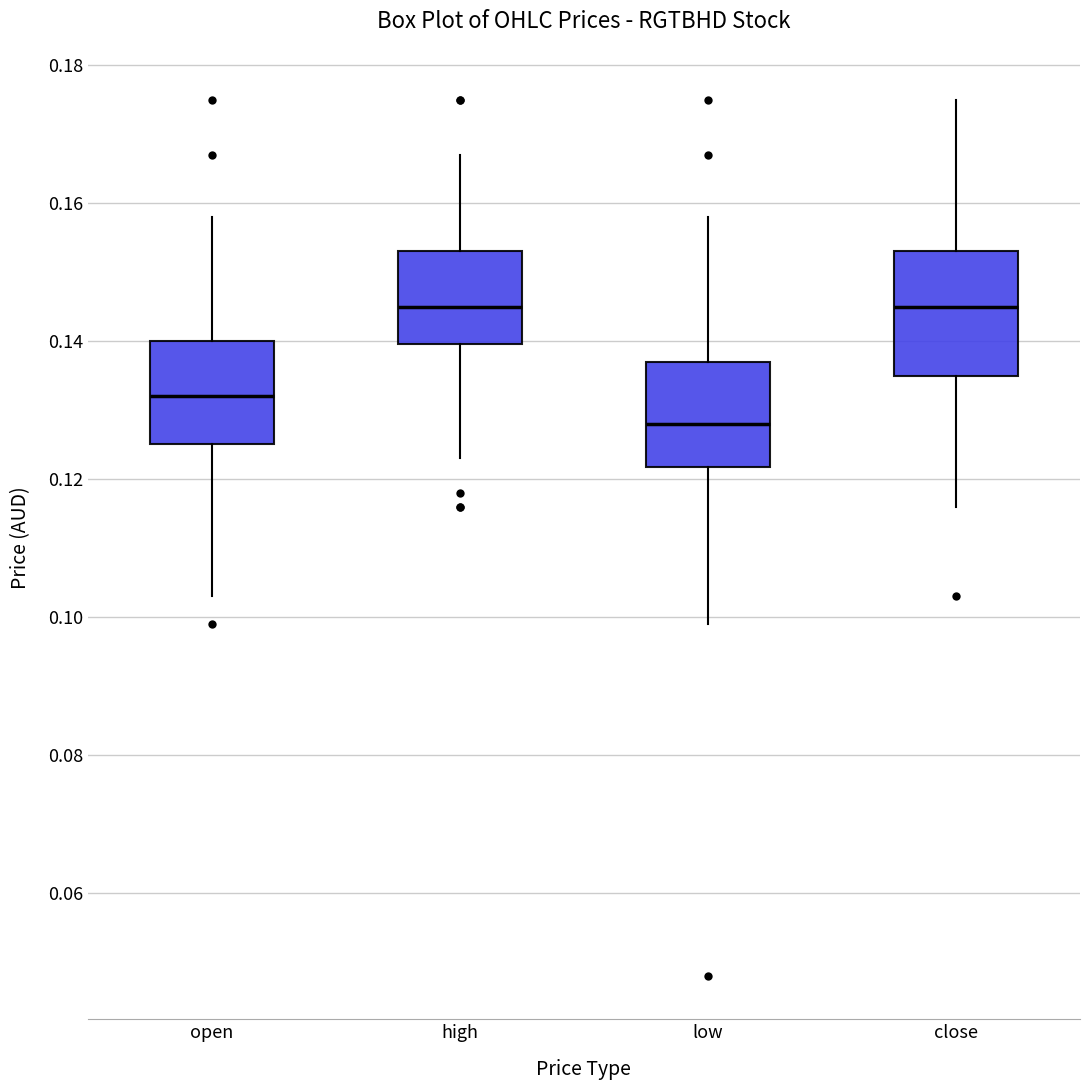

Reading left to right, read every box against the y-axis: the position of its median line, the range the box covers, and the ends of its whiskers. The values are not printed on the chart, so give them approximately, as read against the axis.

open: median 0.132, box 0.126 to 0.140, whiskers 0.104 to 0.158
high: median 0.146, box 0.140 to 0.154, whiskers 0.124 to 0.168
low: median 0.128, box 0.122 to 0.138, whiskers 0.100 to 0.158
close: median 0.146, box 0.136 to 0.154, whiskers 0.116 to 0.176